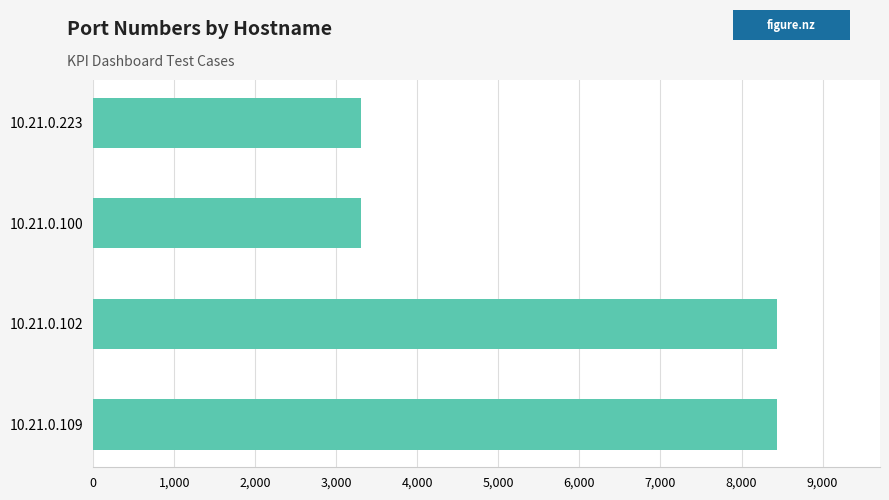

What is the minimum value shown in the chart?

3305